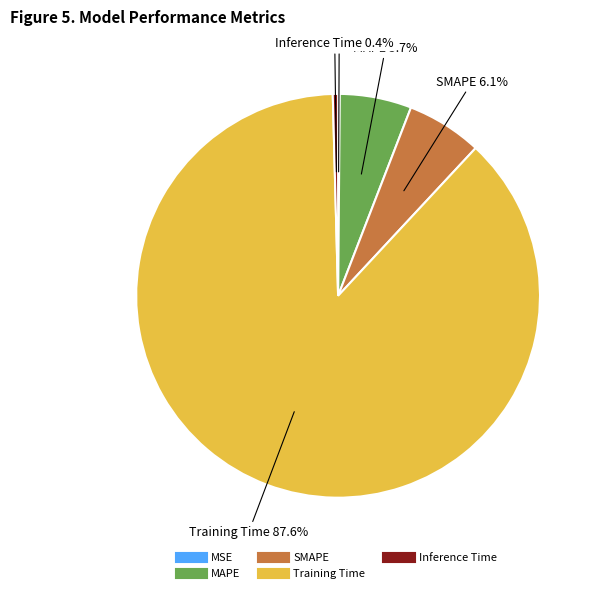

Which category has the biggest portion of the pie?

Training Time